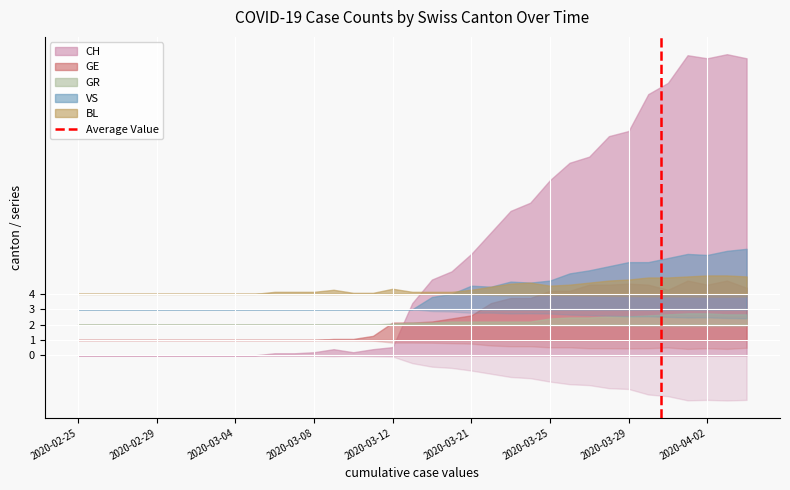

Count the values in the range 0 to 1.

2